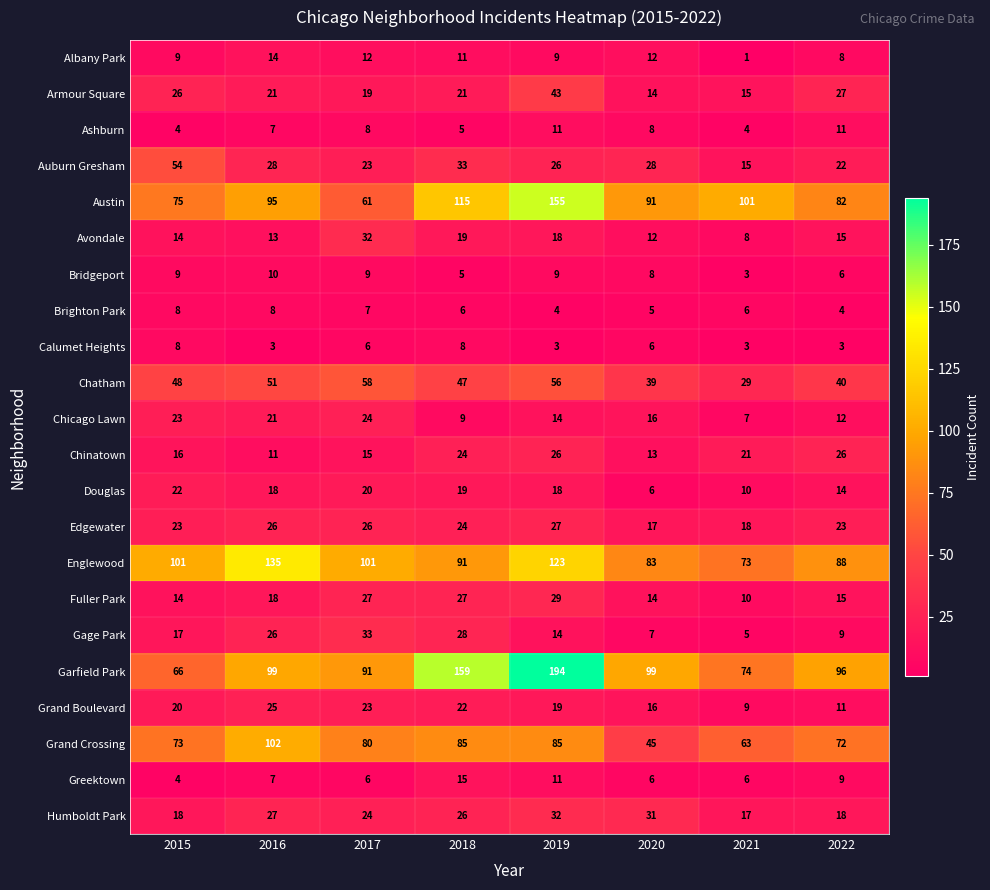

Is it true that Chinatown equals 26 at 2019?

True